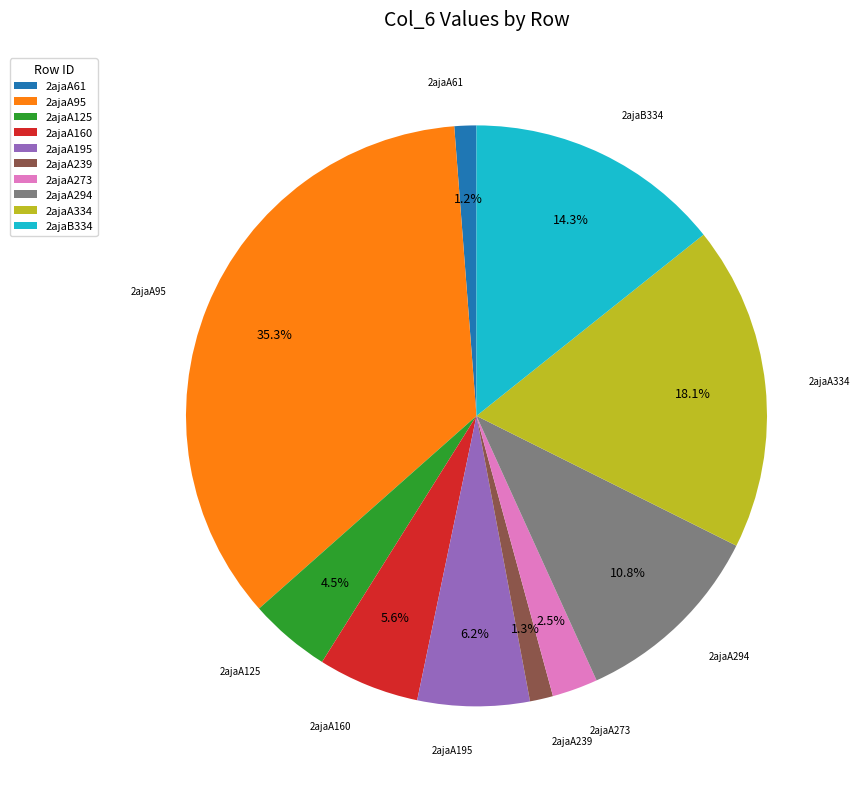

To the nearest percent, what is the difference between the 2ajaA125 and 2ajaA195 slice percentages?

2%